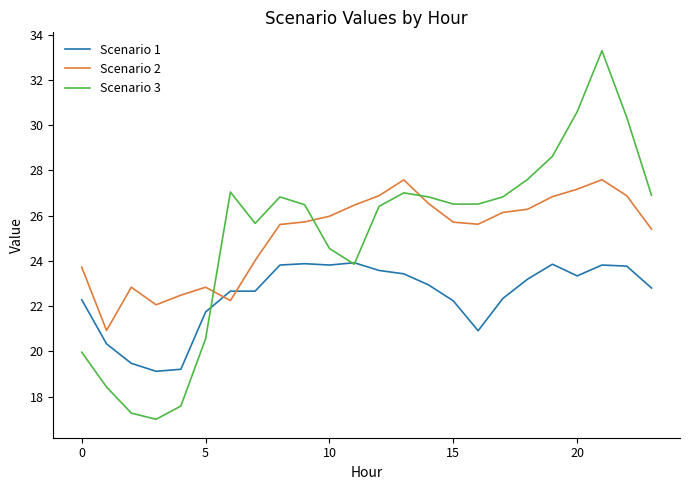

What is the lowest value of the Scenario 1 series?

19.1